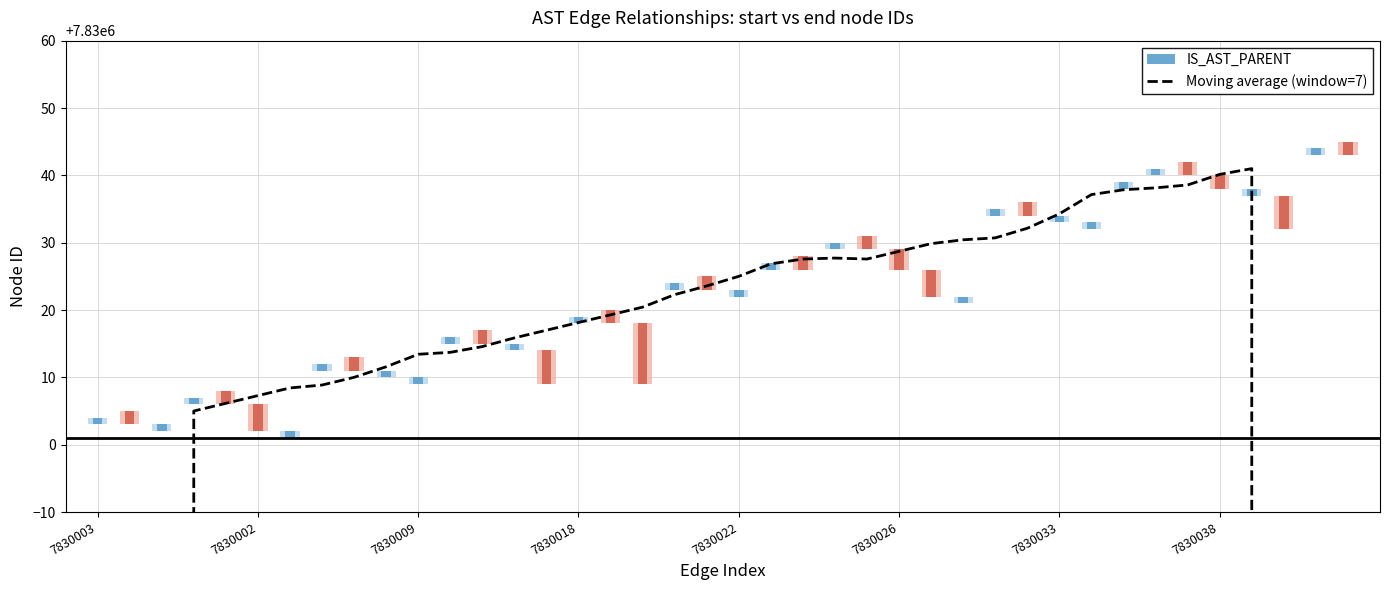

What is the sum of the values at 33 and 30?

15660072.4